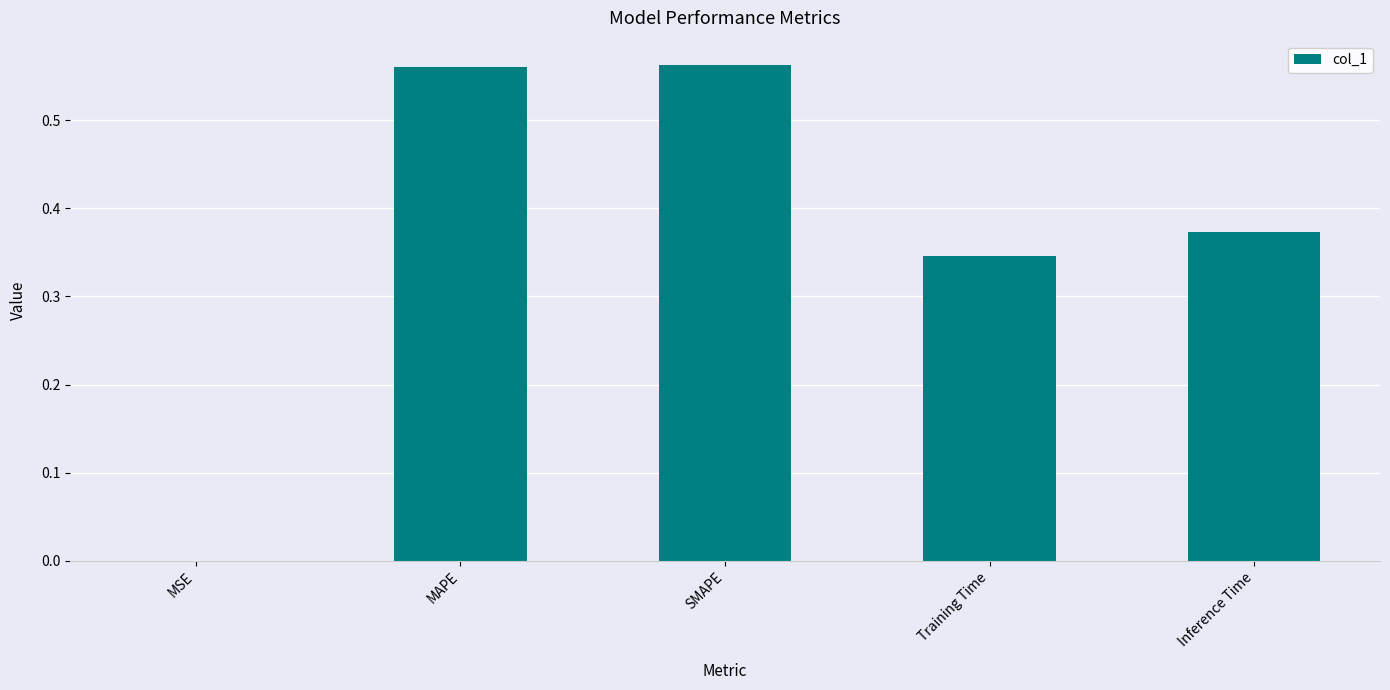

What is the sum of all values?

1.8